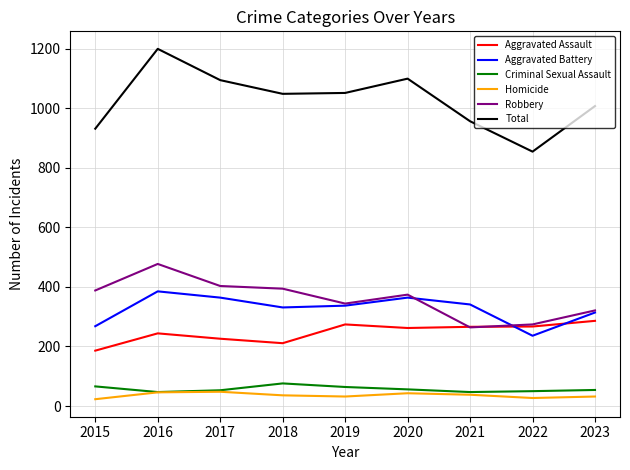

What is the sum of the Criminal Sexual Assault values at 2021 and 2023?

101